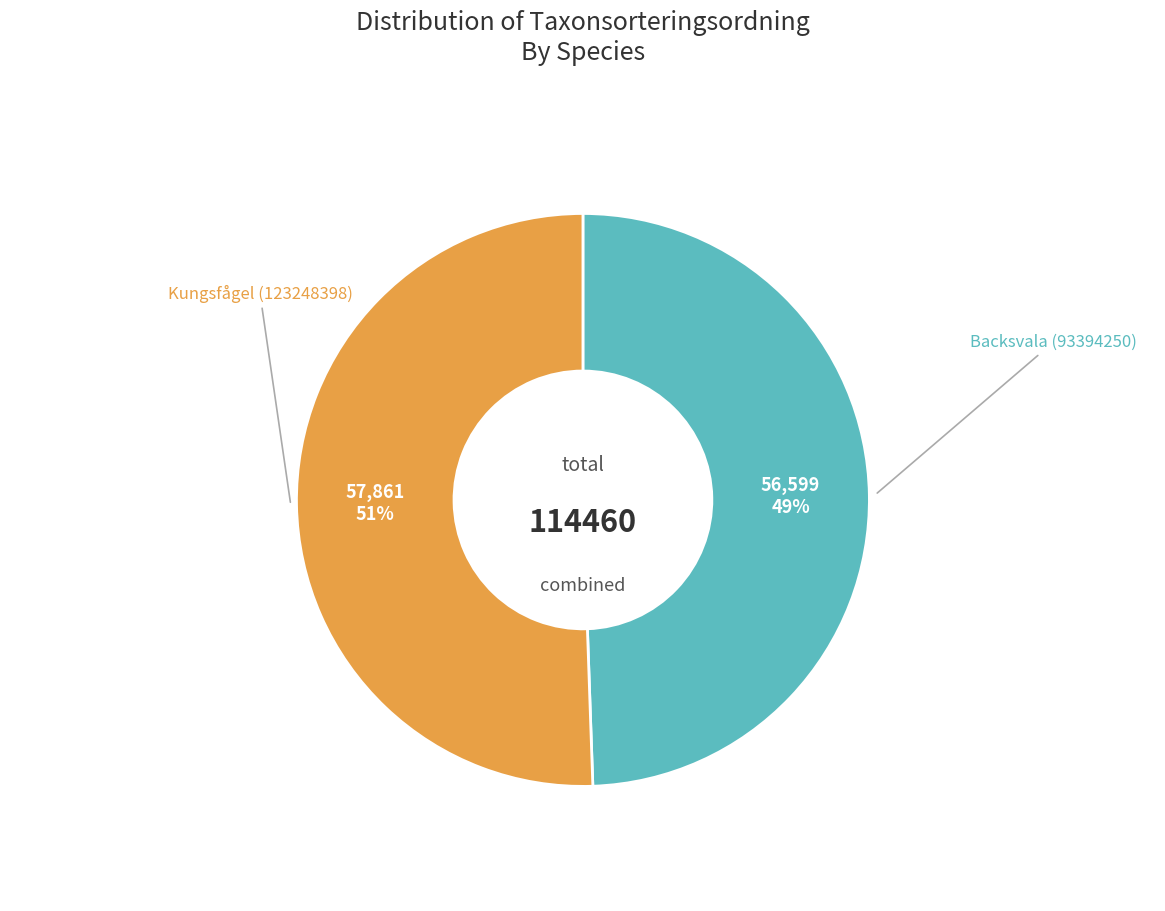

To the nearest percent, what is the average slice percentage?

50%